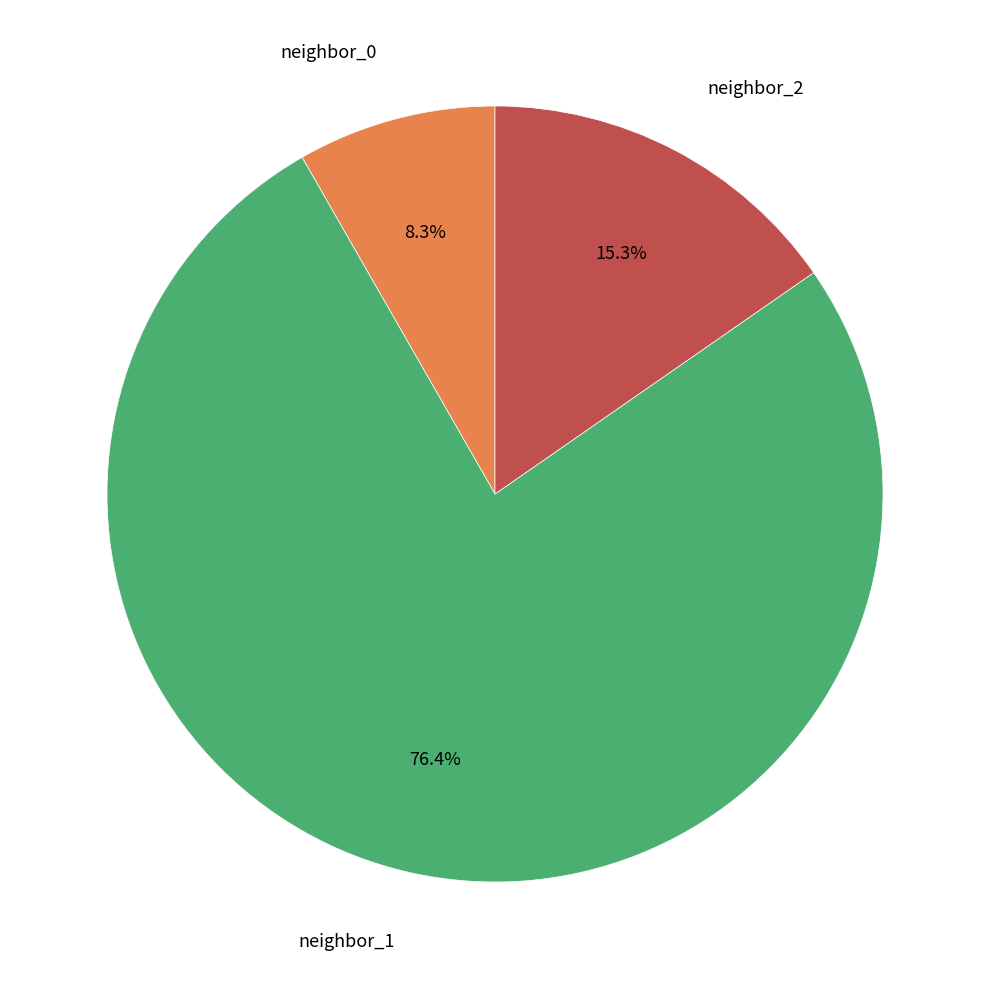

Is there a majority slice in this chart?

Yes